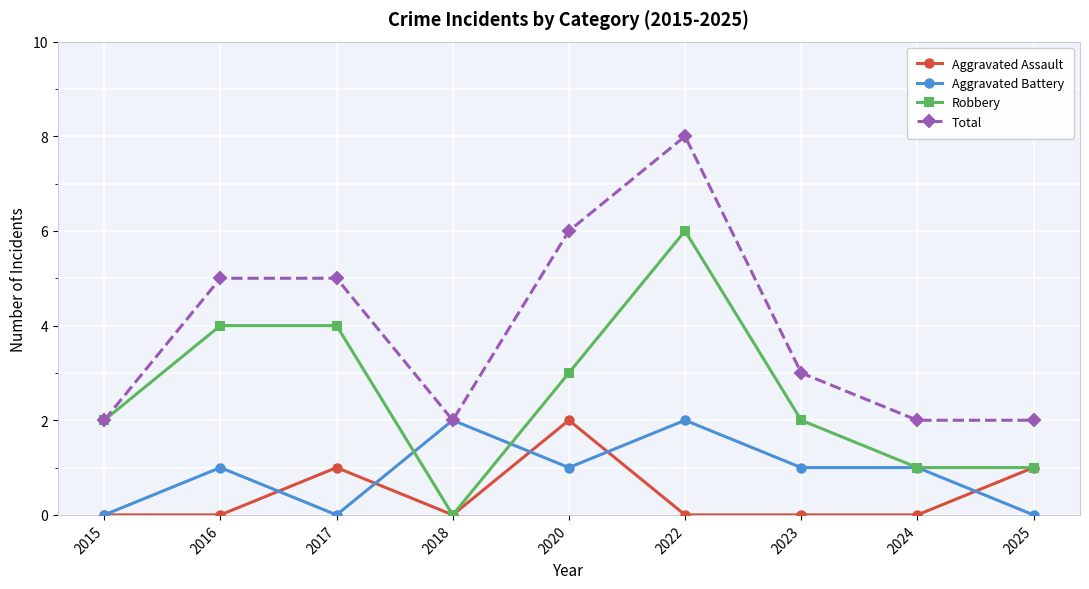

Is it true that Aggravated Assault equals 0 at 2016?

True